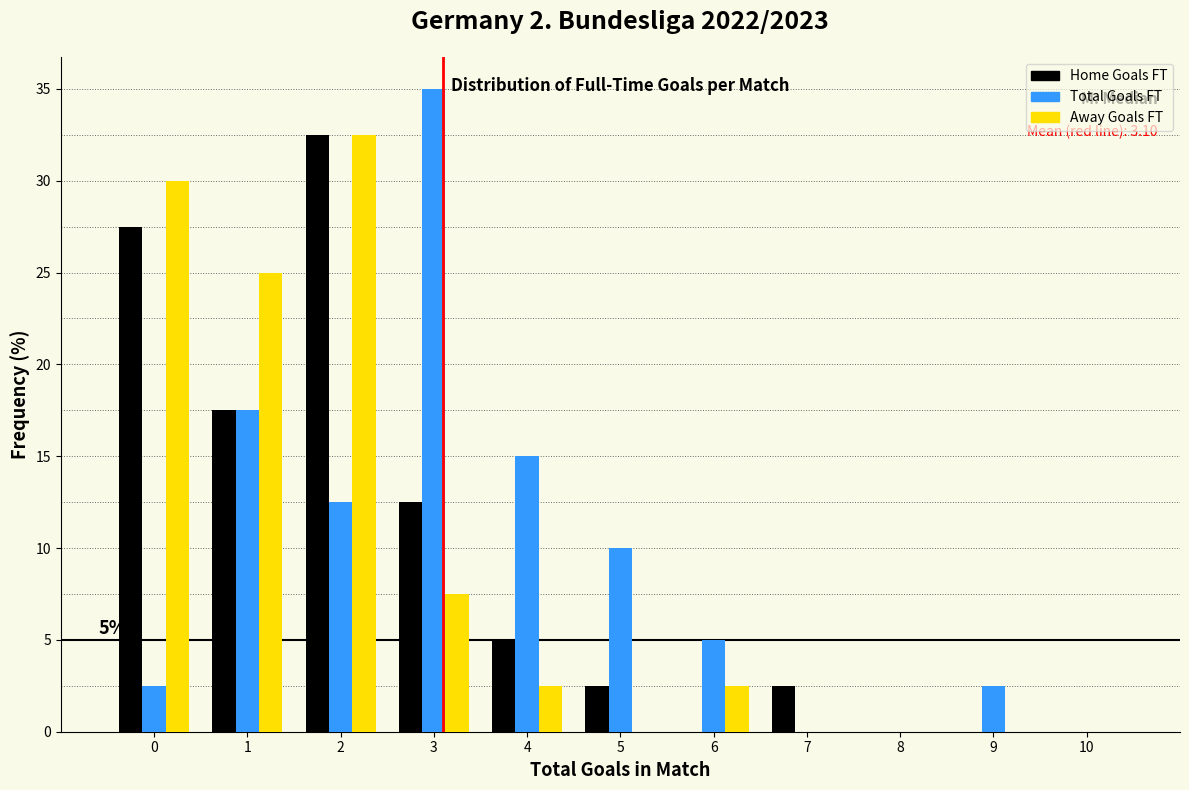

In the Away Goals FT series, which range on the x-axis has the tallest bar?

1.5 to 2.5